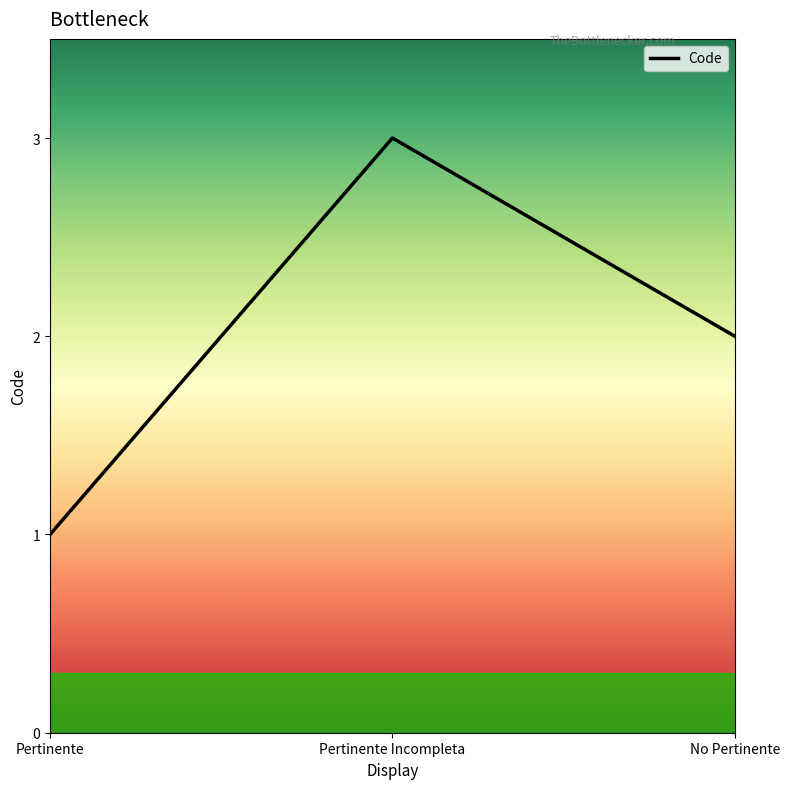

What is the minimum value shown in the chart?

1